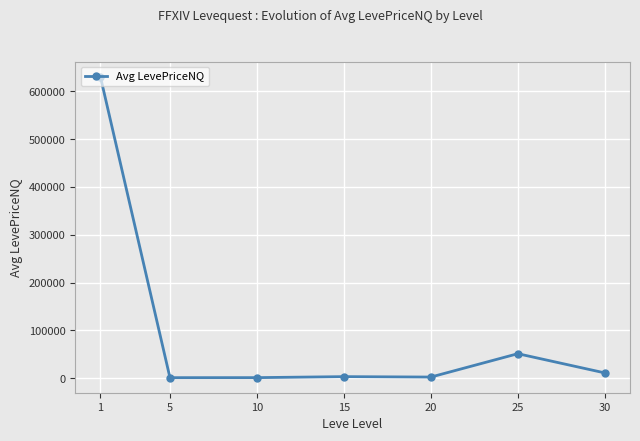

True or false: there are more than 0 points higher than both neighbors.

True